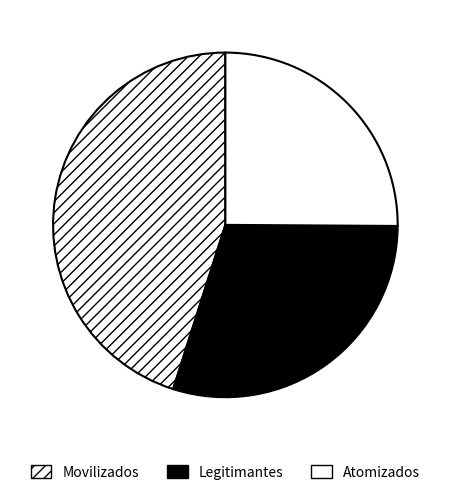

Does Atomizados represent more than half of the total?

No